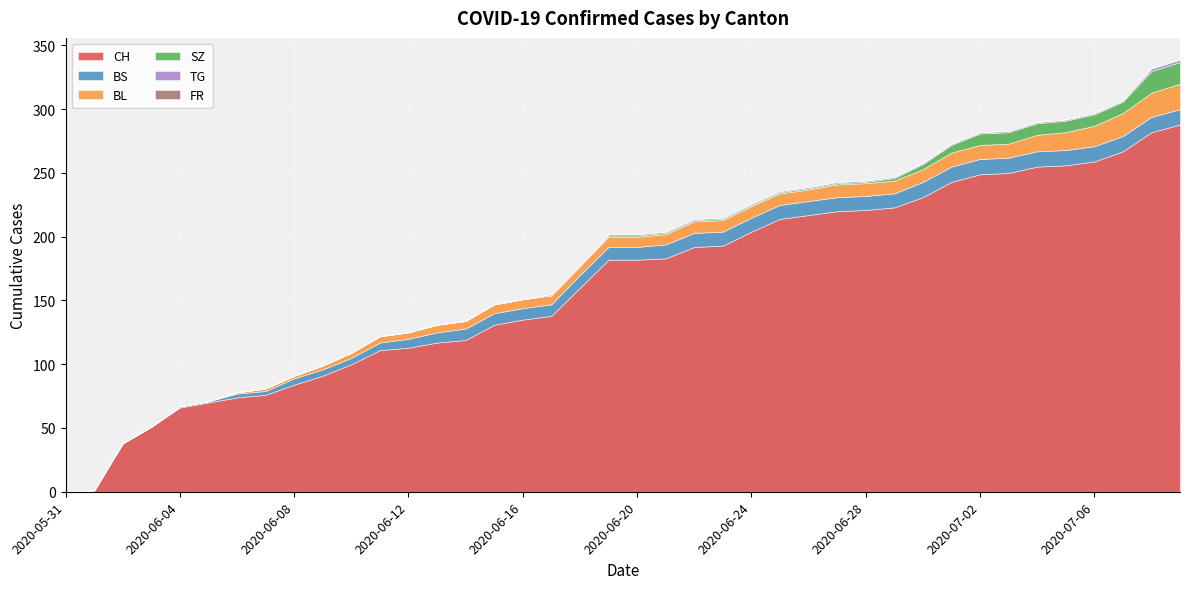

True or false: BS and TG intersect in this chart.

False